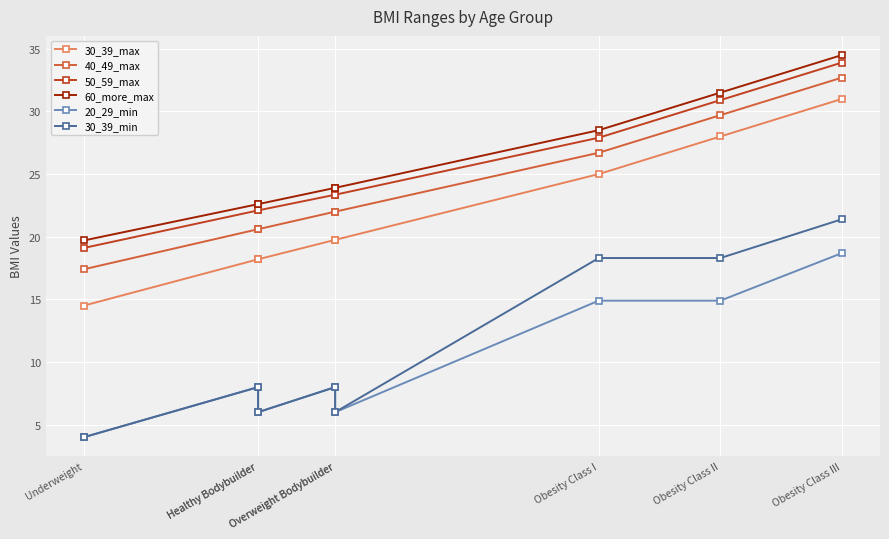

What is the smallest value displayed?

4.0